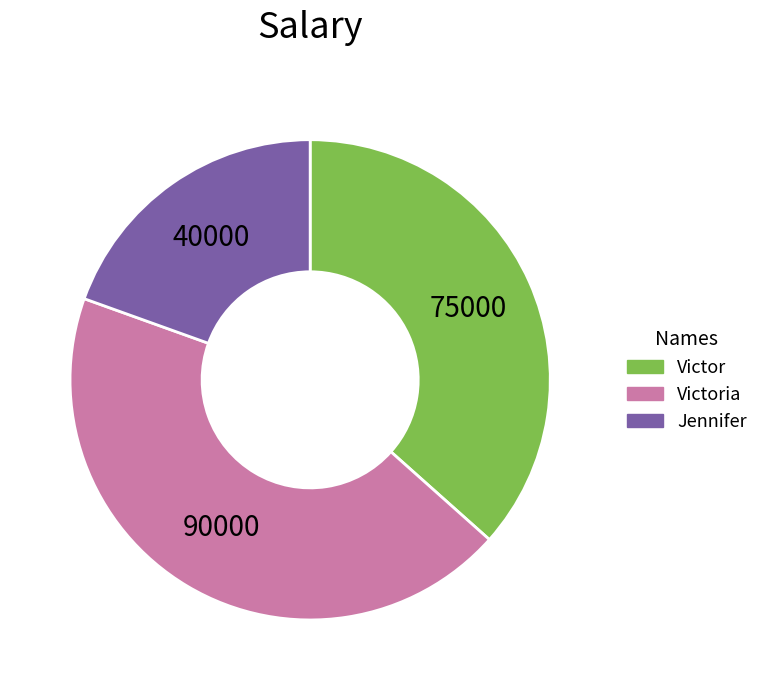

Does any single category account for the majority?

No